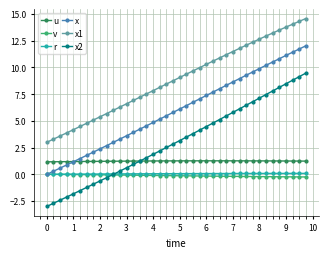

Which series has the widest spread of values?

x2